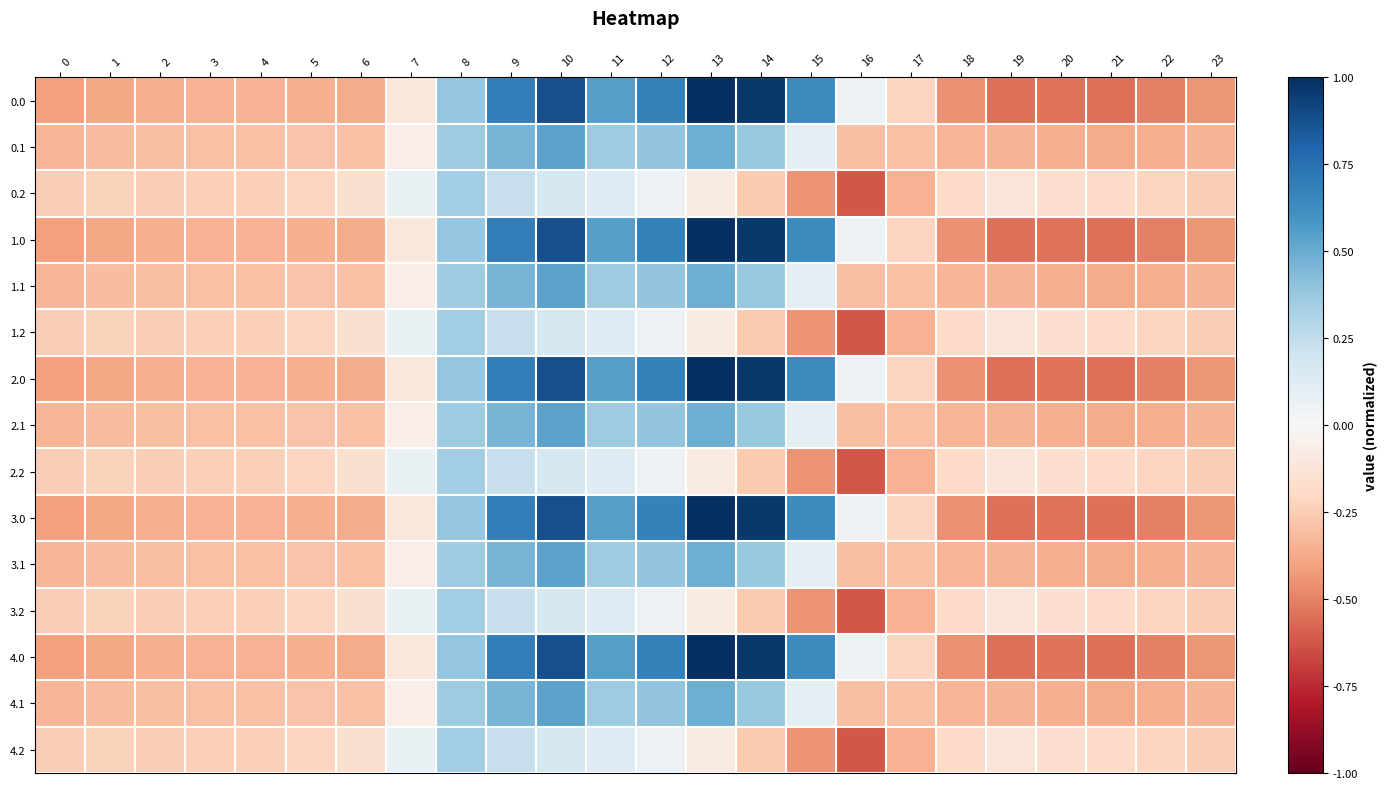

How many series are shown in this chart?

15